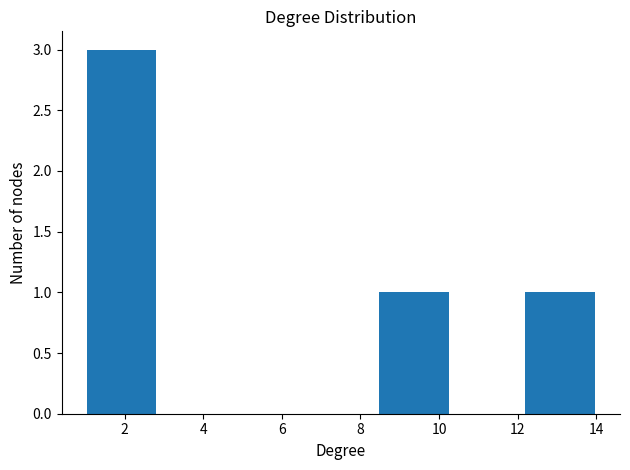

Which range on the x-axis has the tallest bar?

1.0 to 2.8